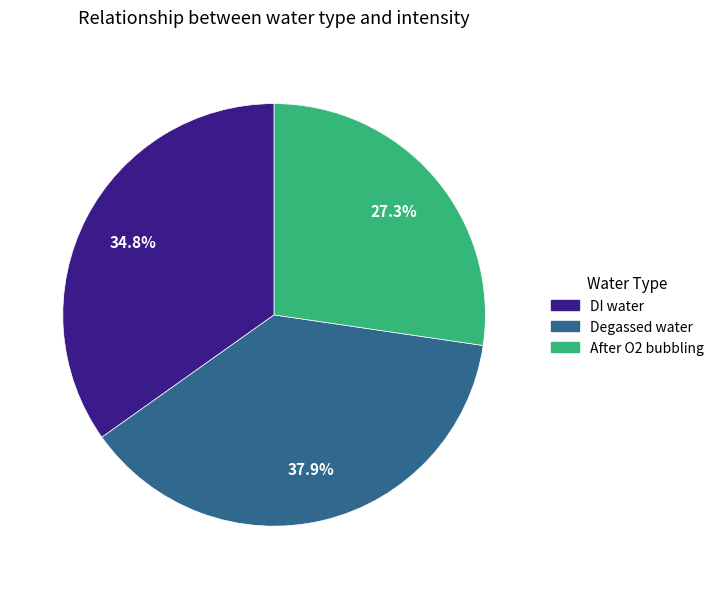

What percentage is the DI water slice, to the nearest percent?

35%